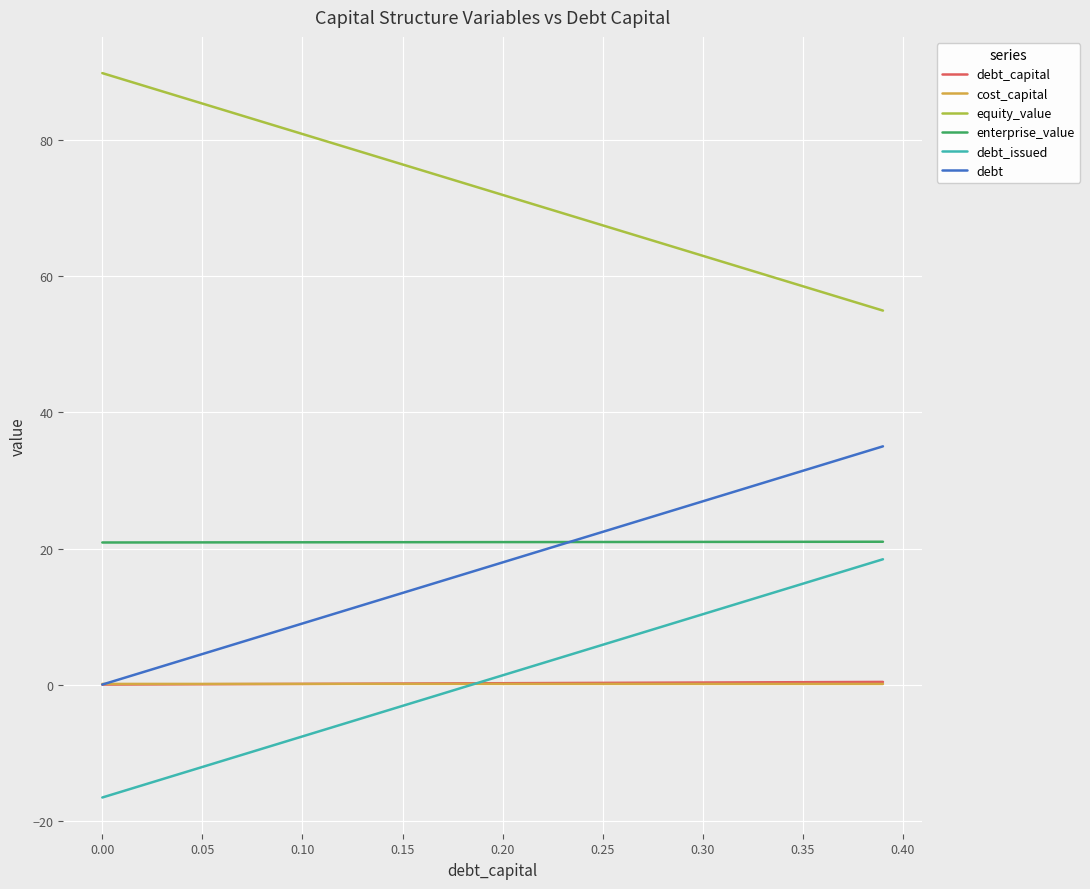

How many lines are shown in the chart?

6